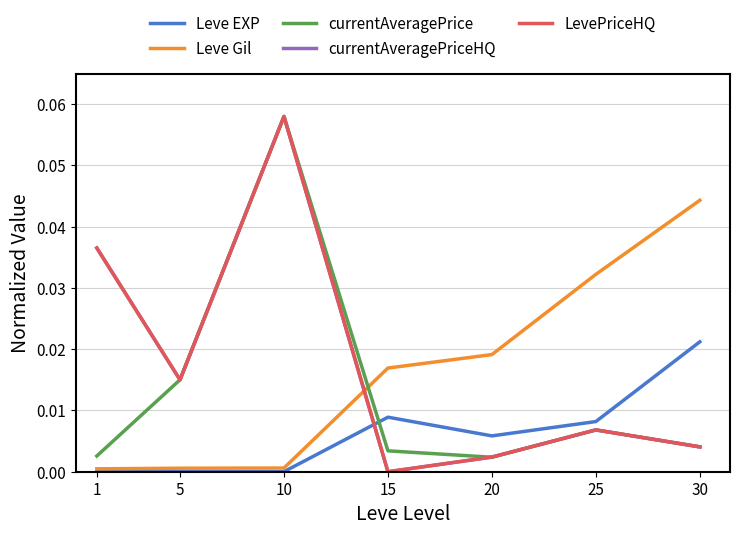

In LevePriceHQ, how many points are higher than both neighbors (excluding endpoints)?

2